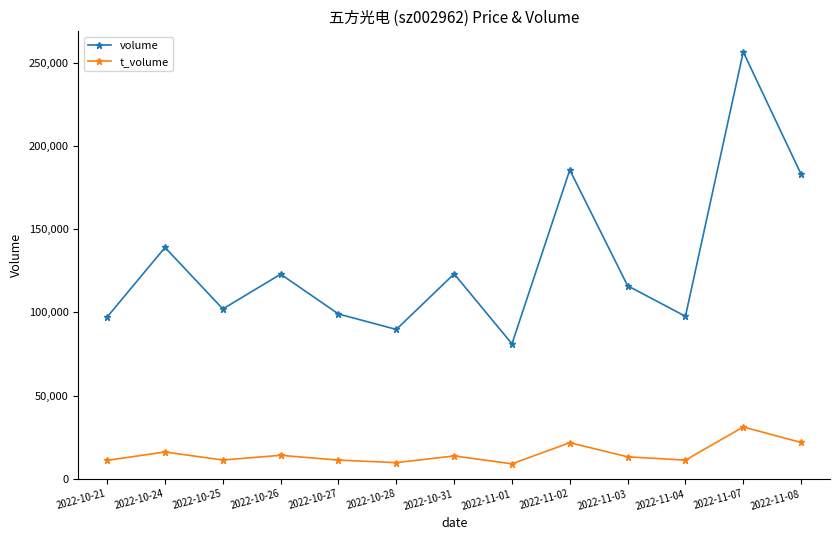

What is the smallest value displayed?

9135